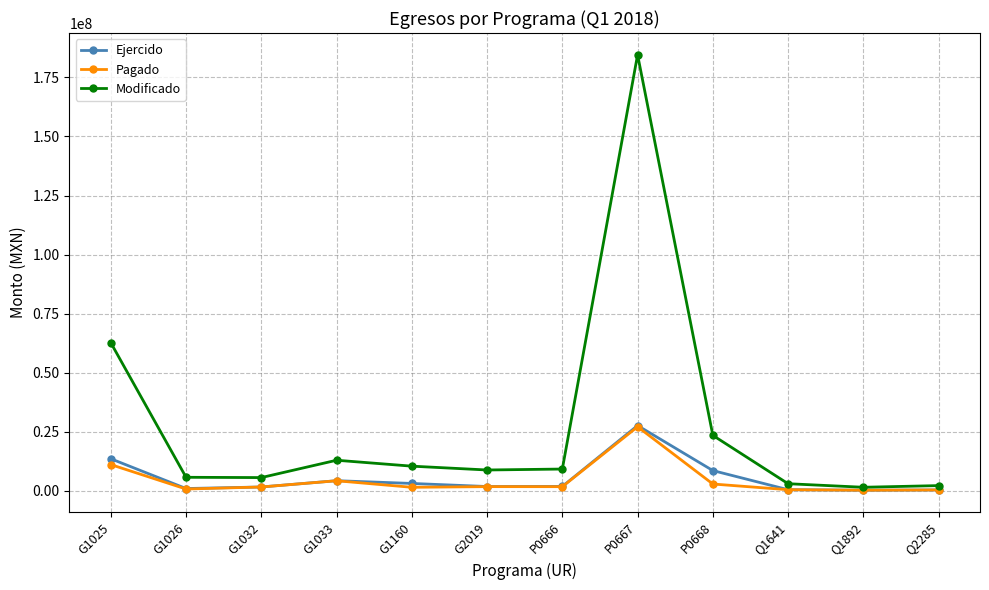

Which series has the widest spread of values?

Modificado